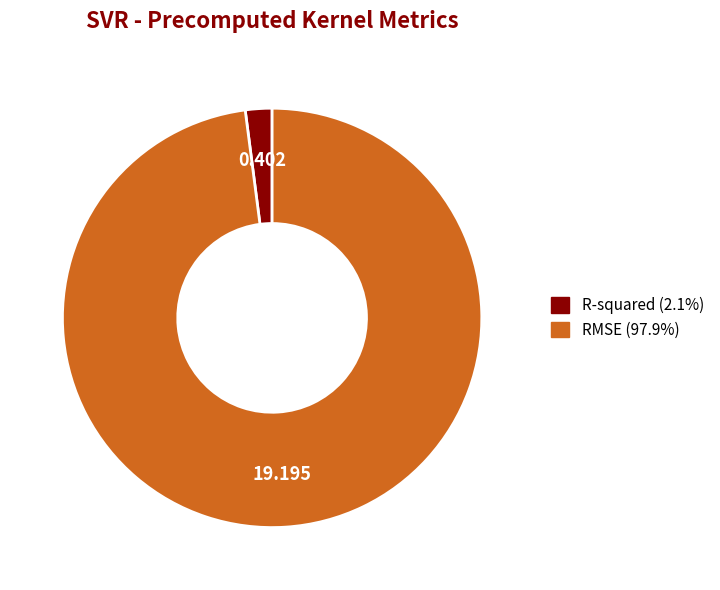

Between RMSE and R-squared, which is larger?

RMSE